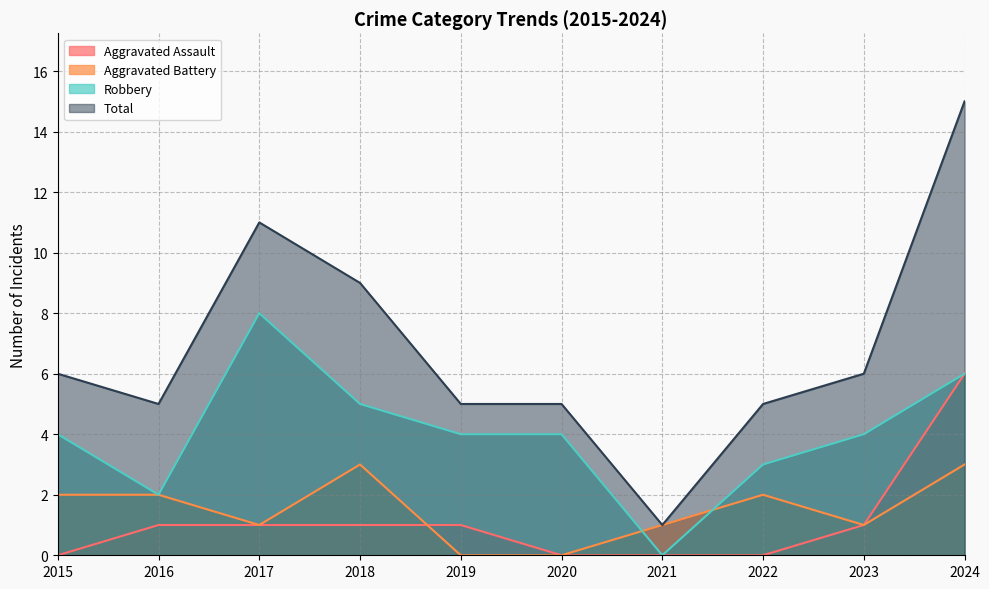

What is the spread (max minus min) of values at 2023?

5